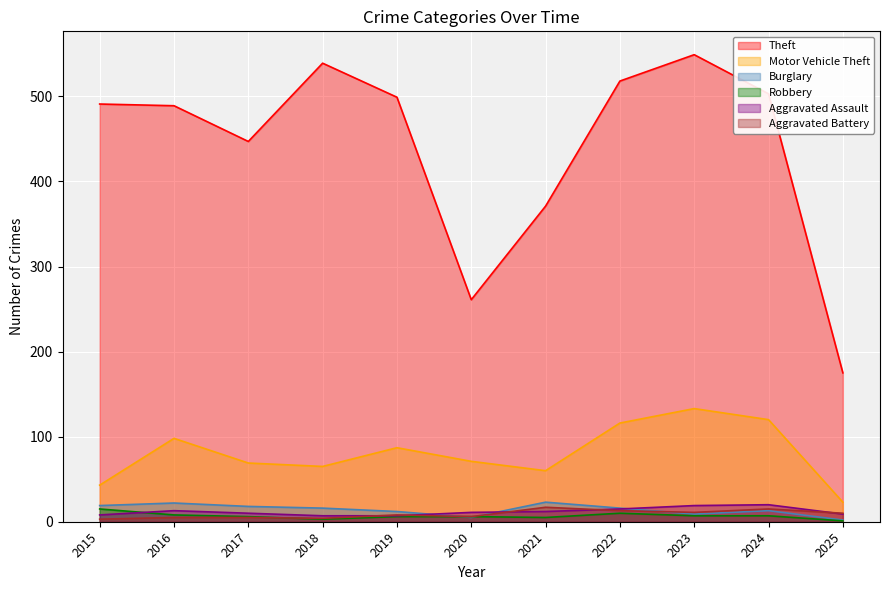

What is the difference between the maximum and minimum values in the Aggravated Assault series?

13